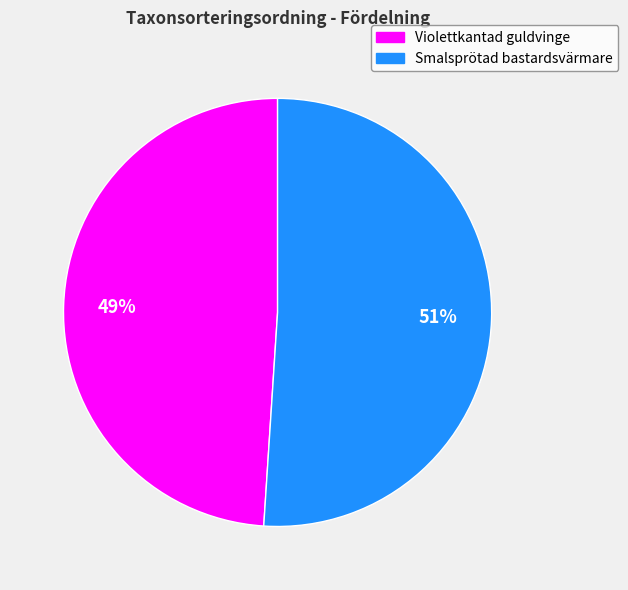

Is there any slice that represents more than half of the pie?

Yes